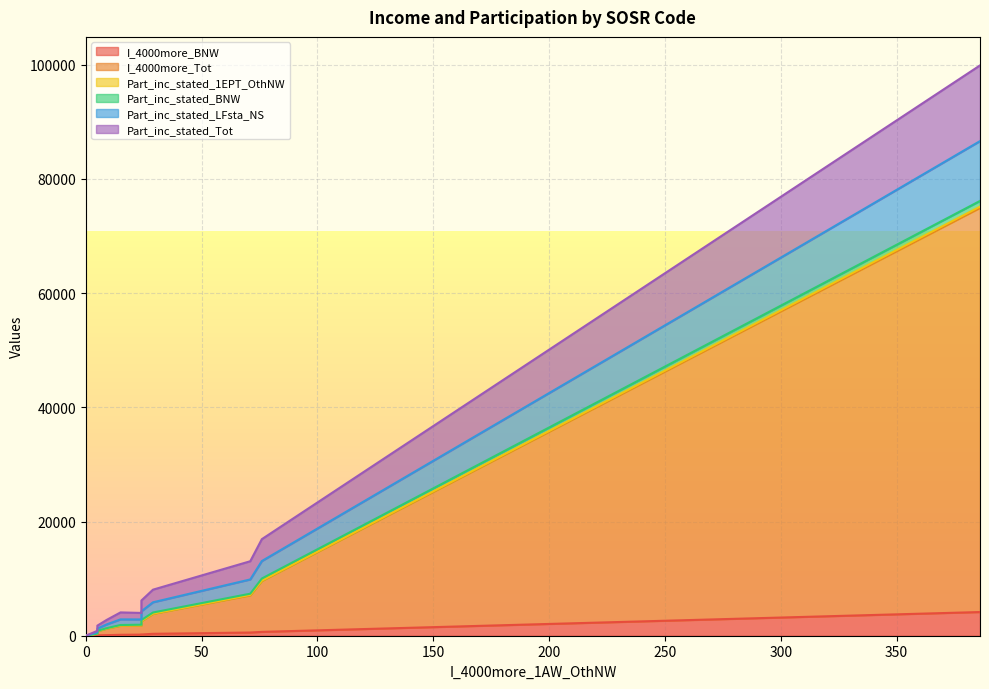

Which series has the largest total across all categories?

I_4000more_Tot